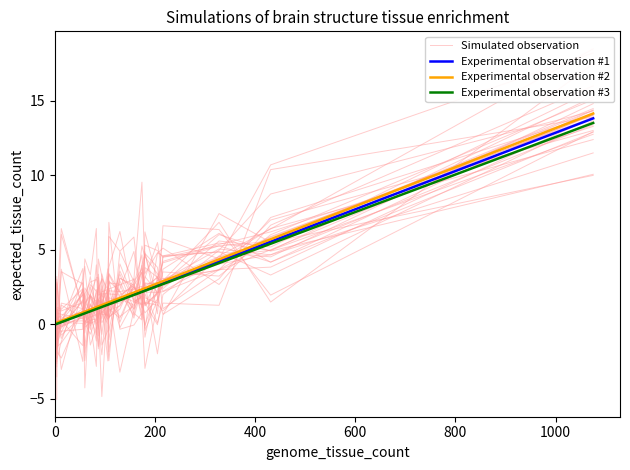

Which series ends up on top after the final intersection of Simulated observation and Experimental observation #2?

Simulated observation